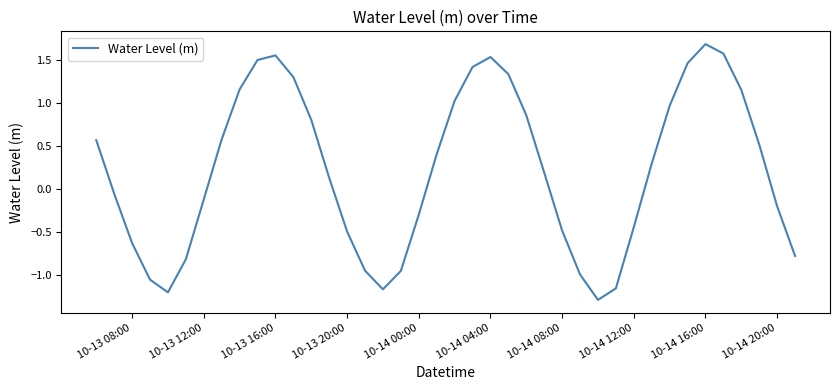

What is the maximum value shown in the chart?

1.7